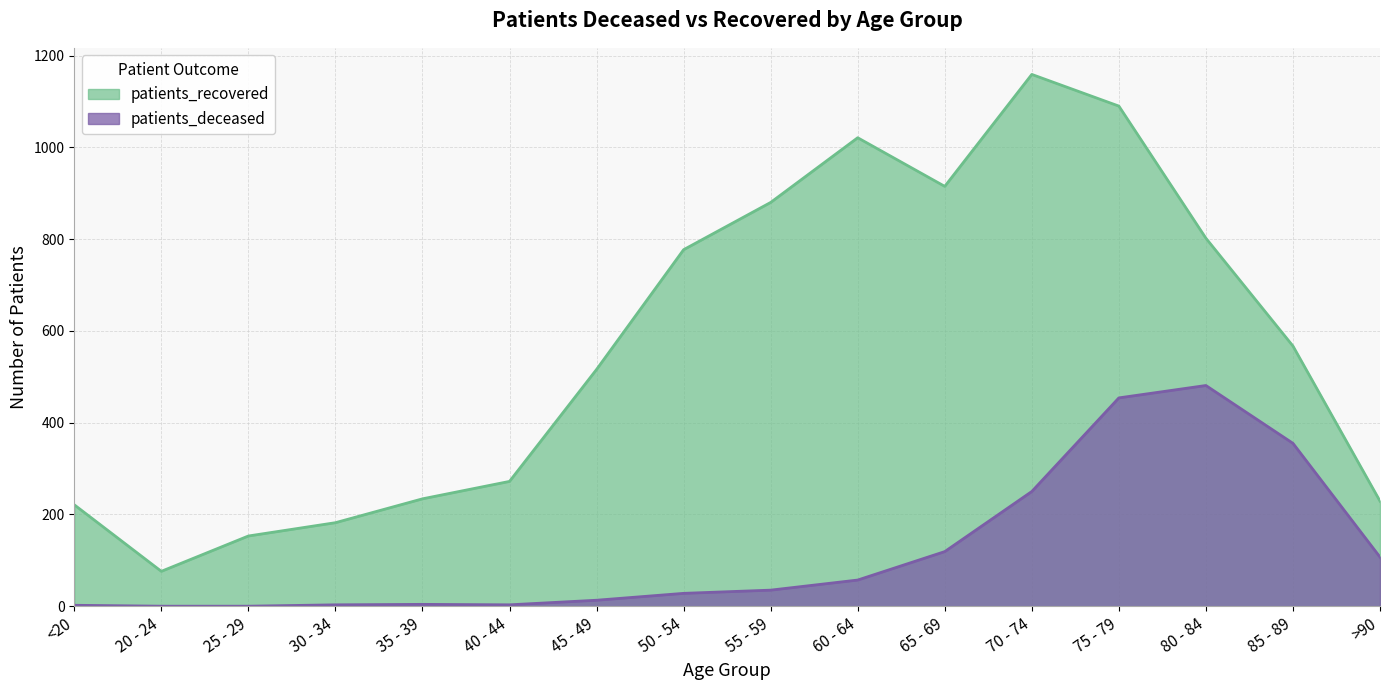

What is the difference between the maximum and second lowest values in the patients_recovered series?

1006